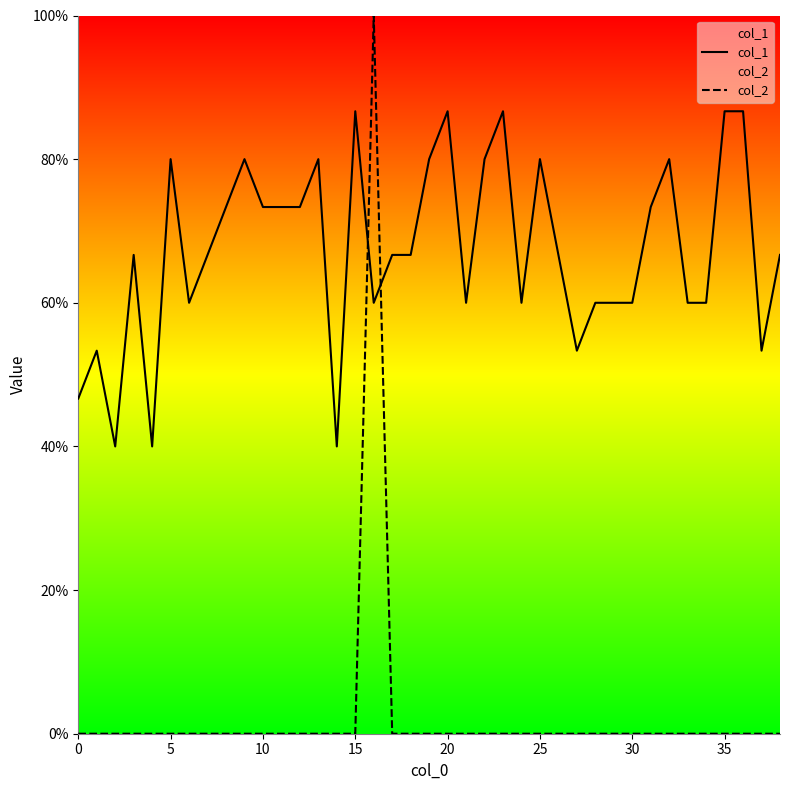

True or false: col_2 has more than 1 points higher than both neighbors.

False